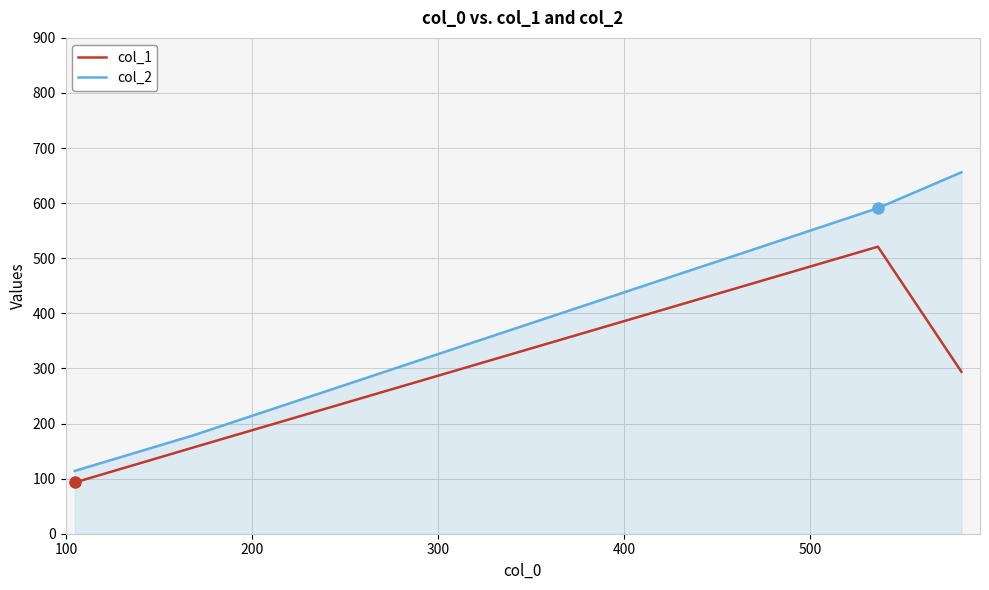

Which series has the largest total across all categories?

col_2